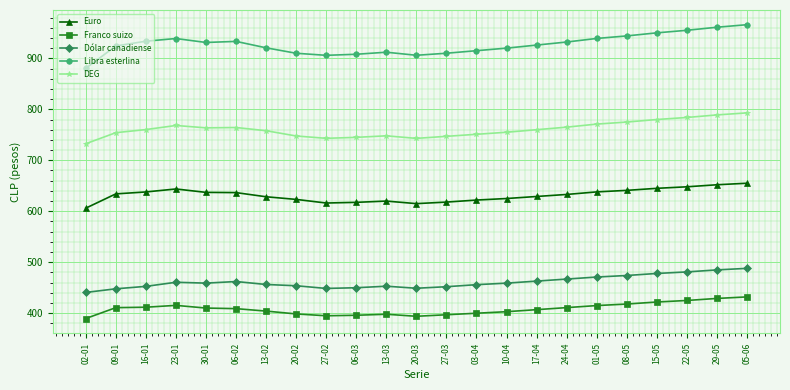

True or false: Dólar canadiense has more than 0 interior local peaks.

True